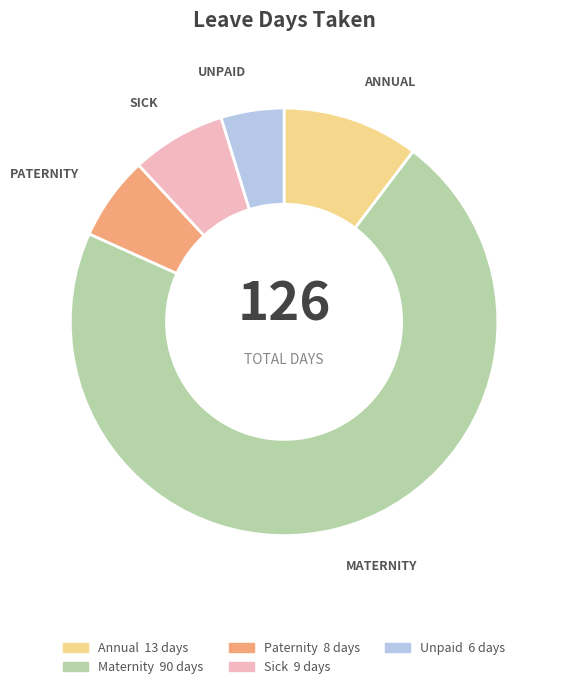

What is the smallest slice in the pie chart?

Unpaid